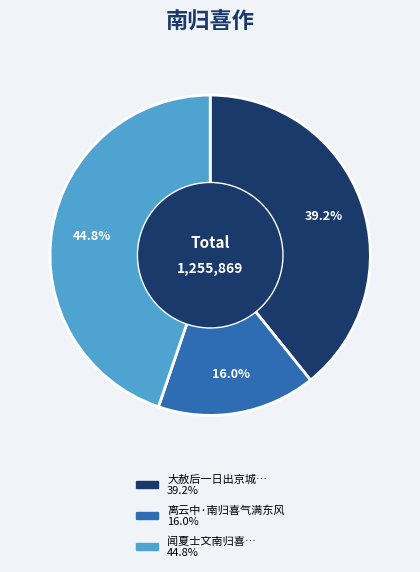

Is there any slice that represents more than half of the pie?

No